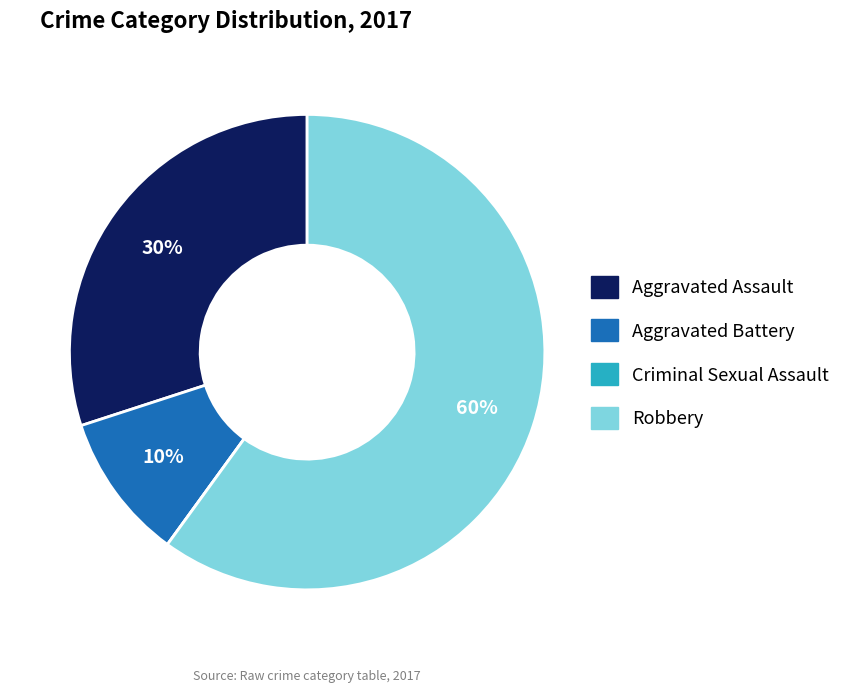

Does Robbery represent more than half of the total?

Yes